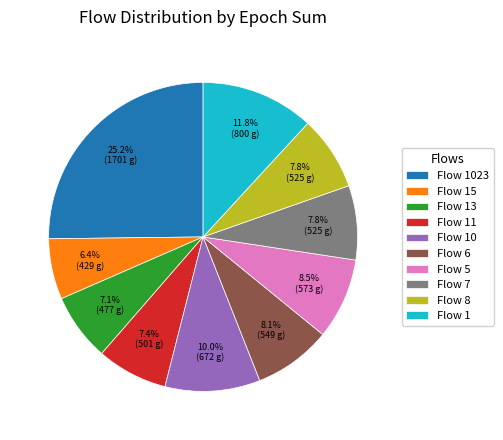

Which category has the biggest portion of the pie?

Flow 1023